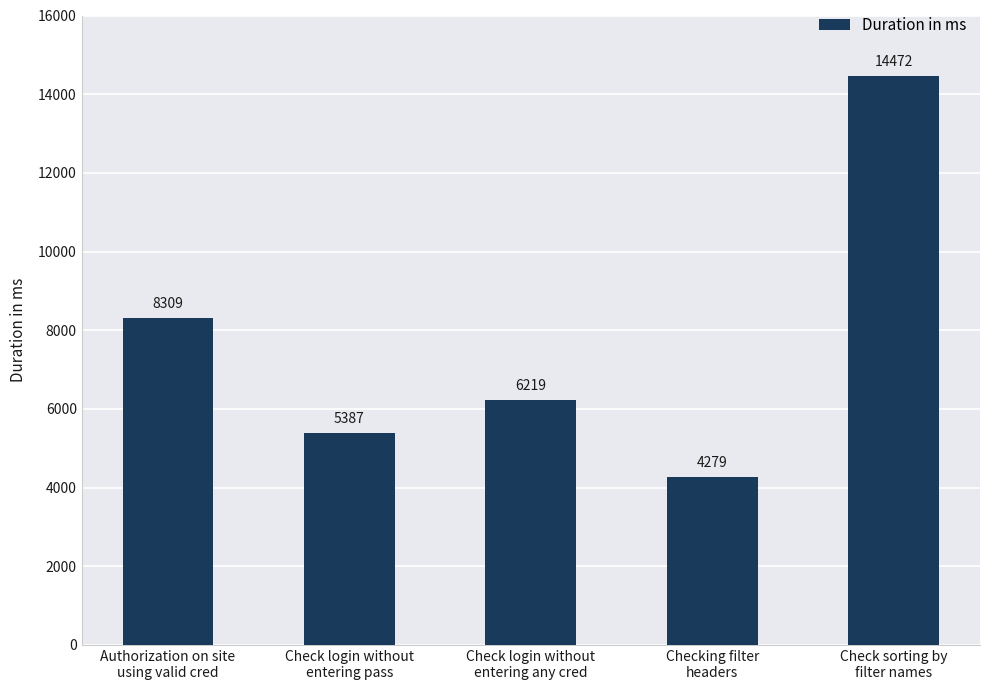

How many categories are shown in the chart?

5